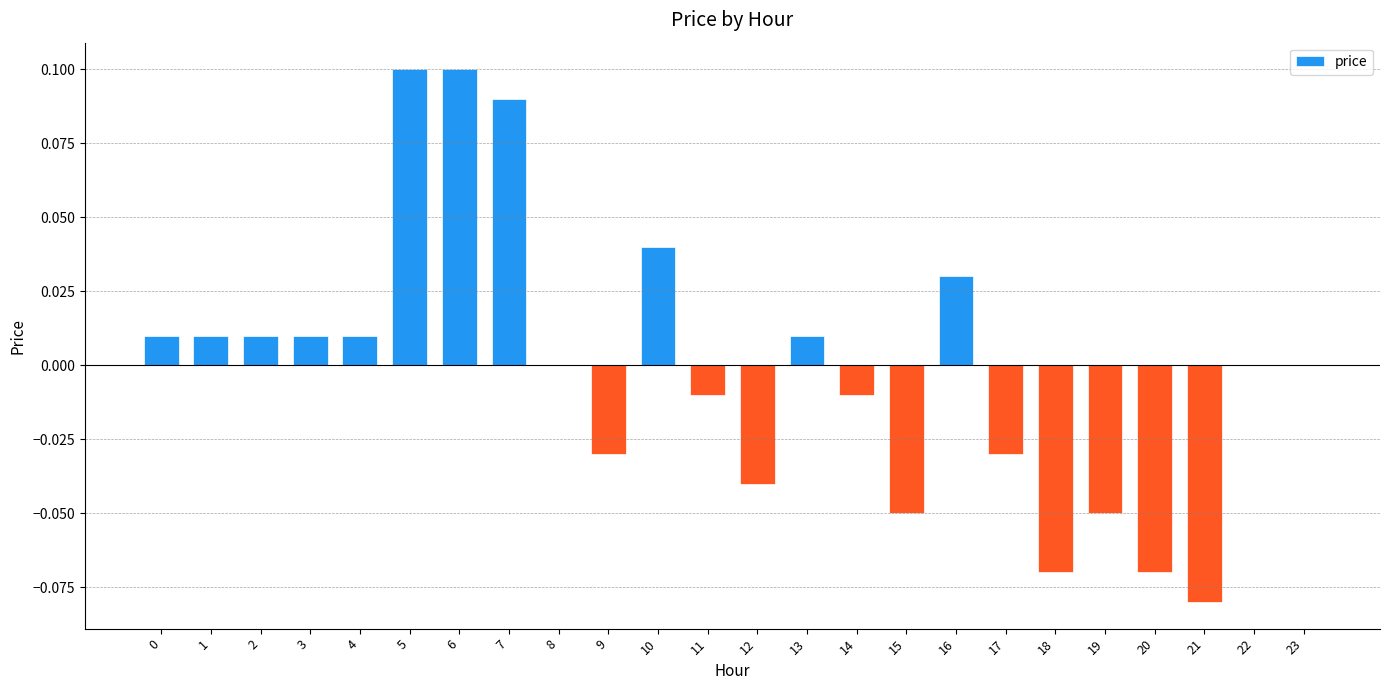

Between 6 and 7, which is larger?

6